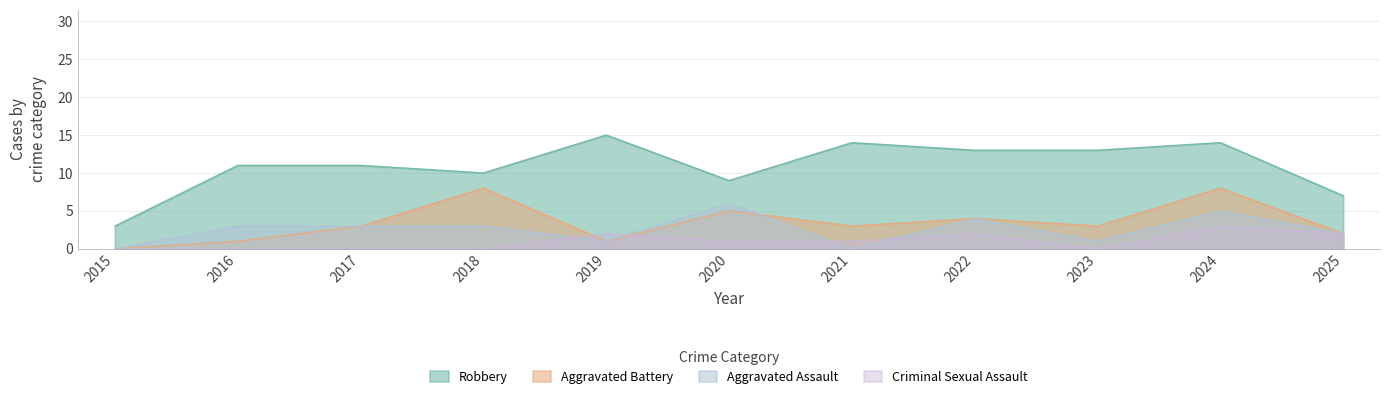

What is the sum of the Robbery values at 2023 and 2017?

24